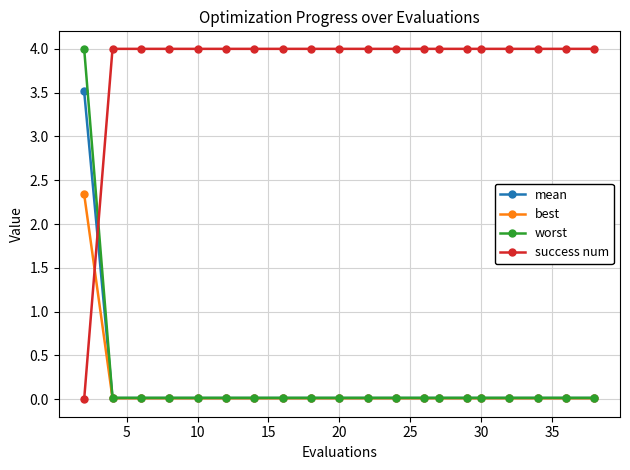

What is the maximum value shown in the chart?

4.0